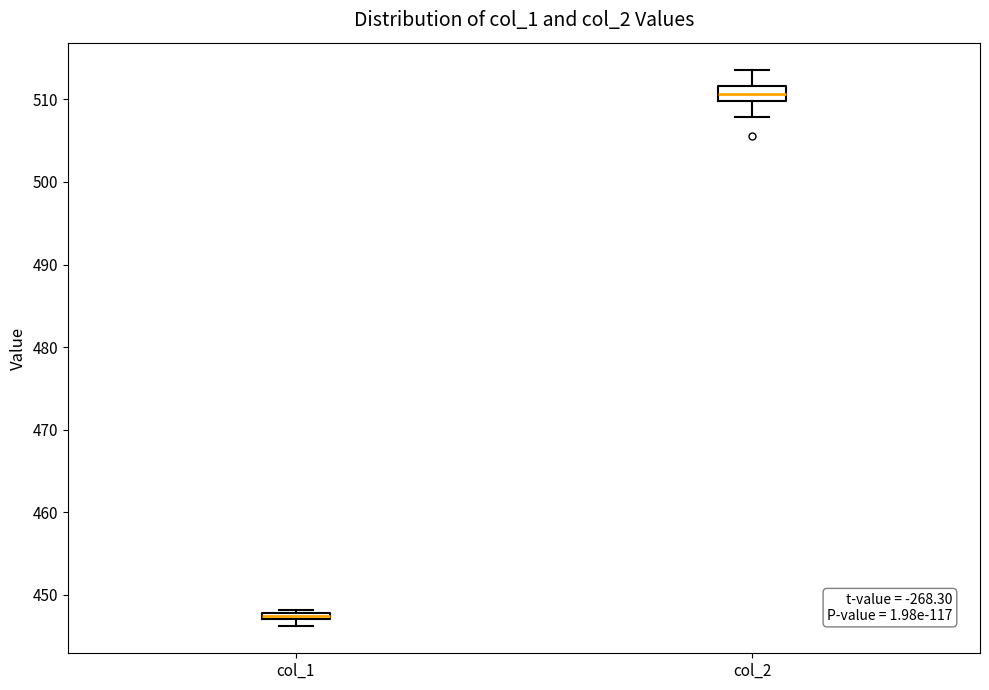

Which box has the lowest median line?

col_1